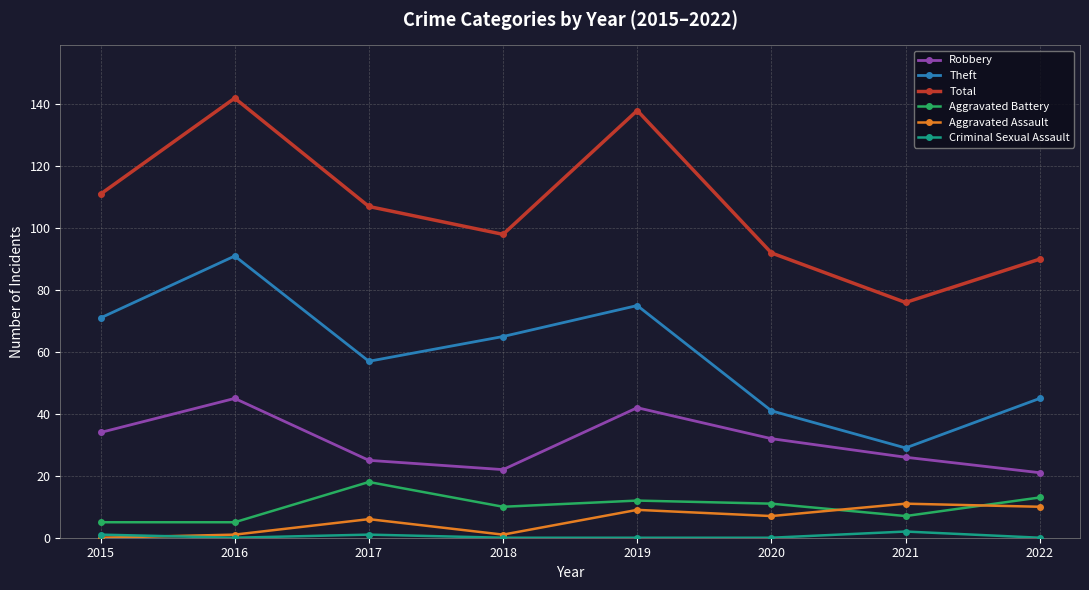

The value of Total at 2022 is 29. True or false?

False